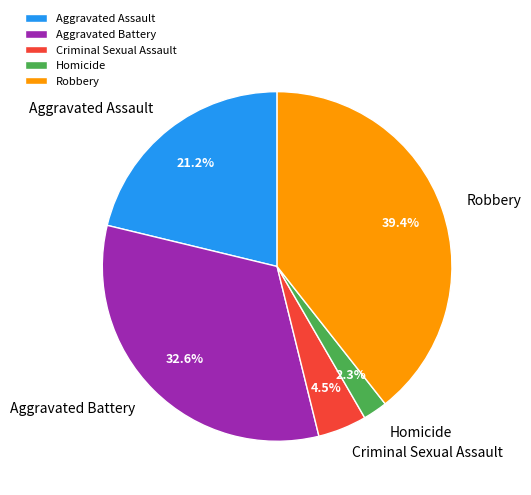

To the nearest percent, what is the combined percentage of Robbery and Aggravated Assault?

61%